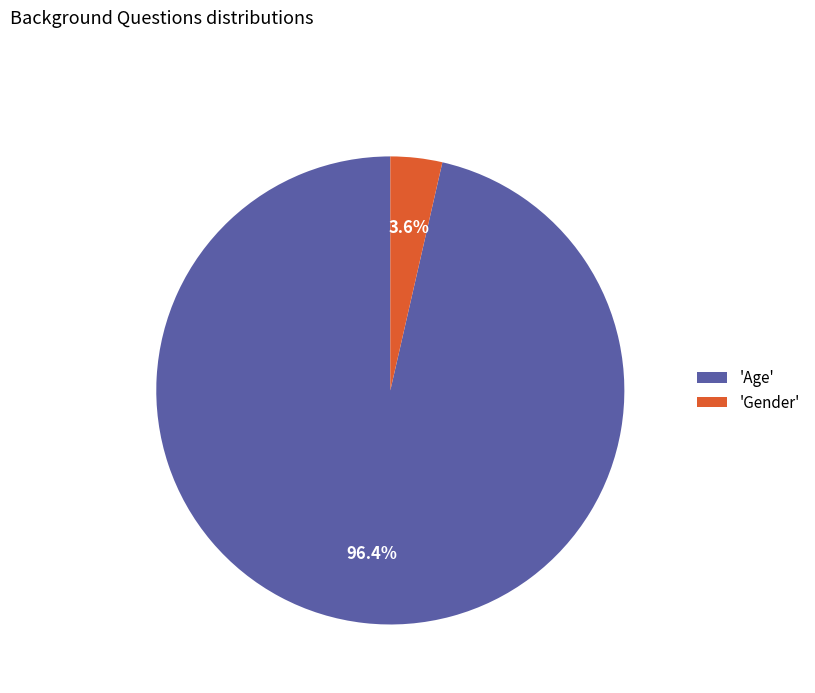

What is the smallest slice in the pie chart?

'Gender'